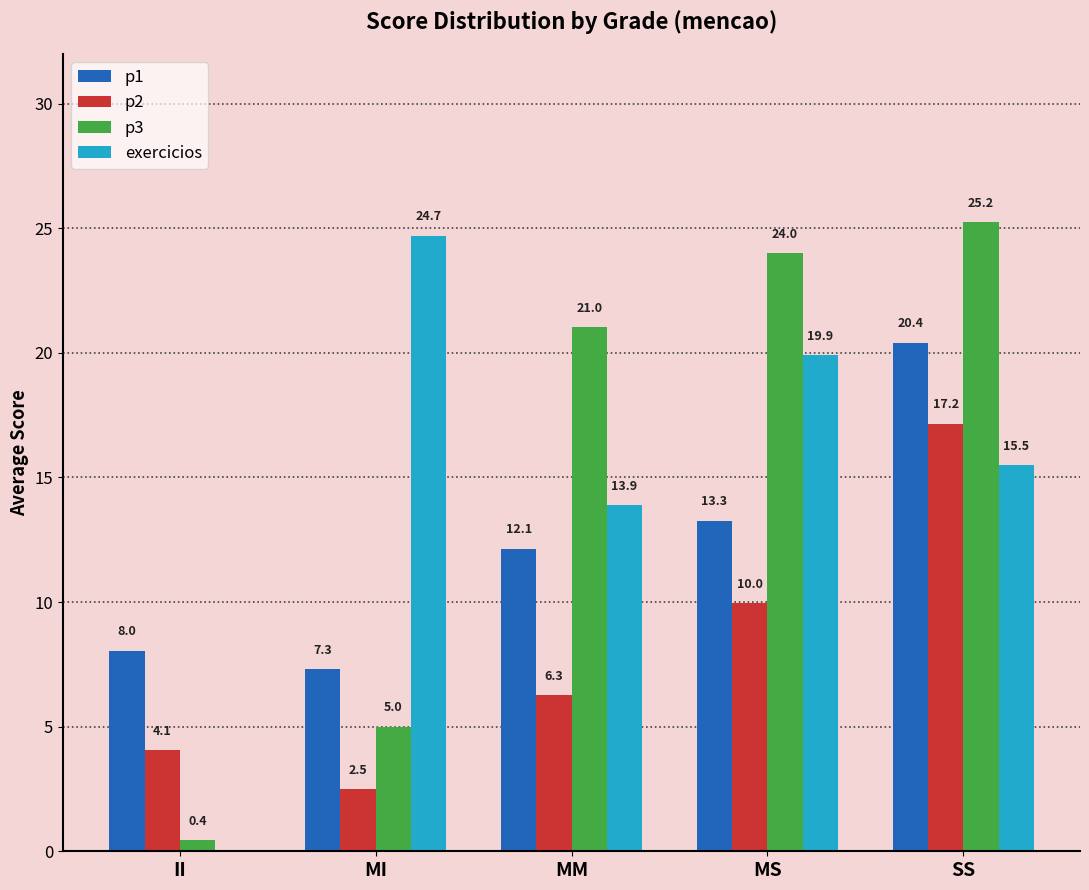

Which series changed the most between II and MM?

p3